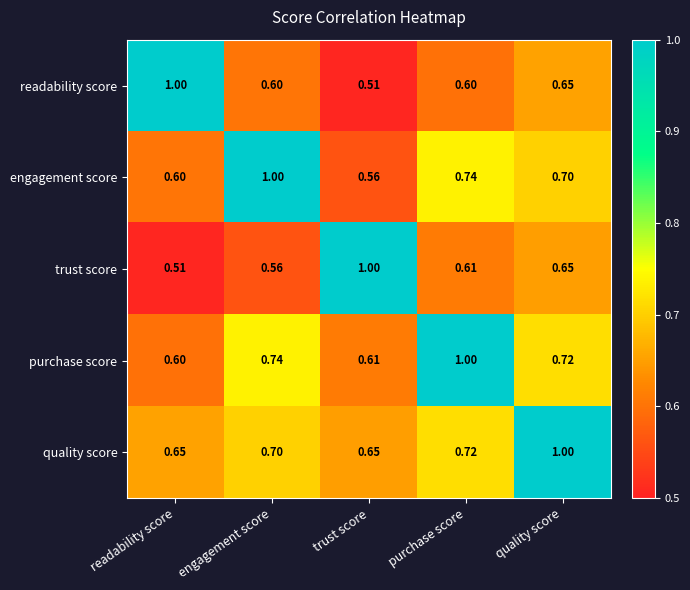

Rank the series at purchase score from lowest to highest value.

readability score, trust score, quality score, engagement score, purchase score